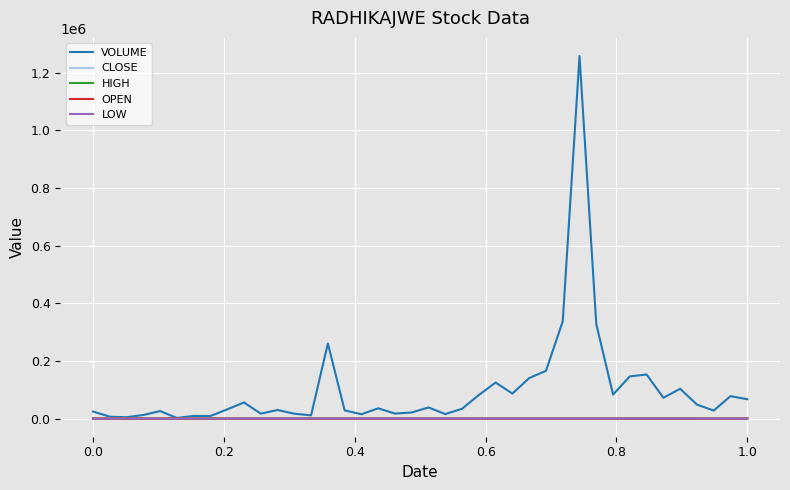

What is the greatest value displayed?

1257882.0